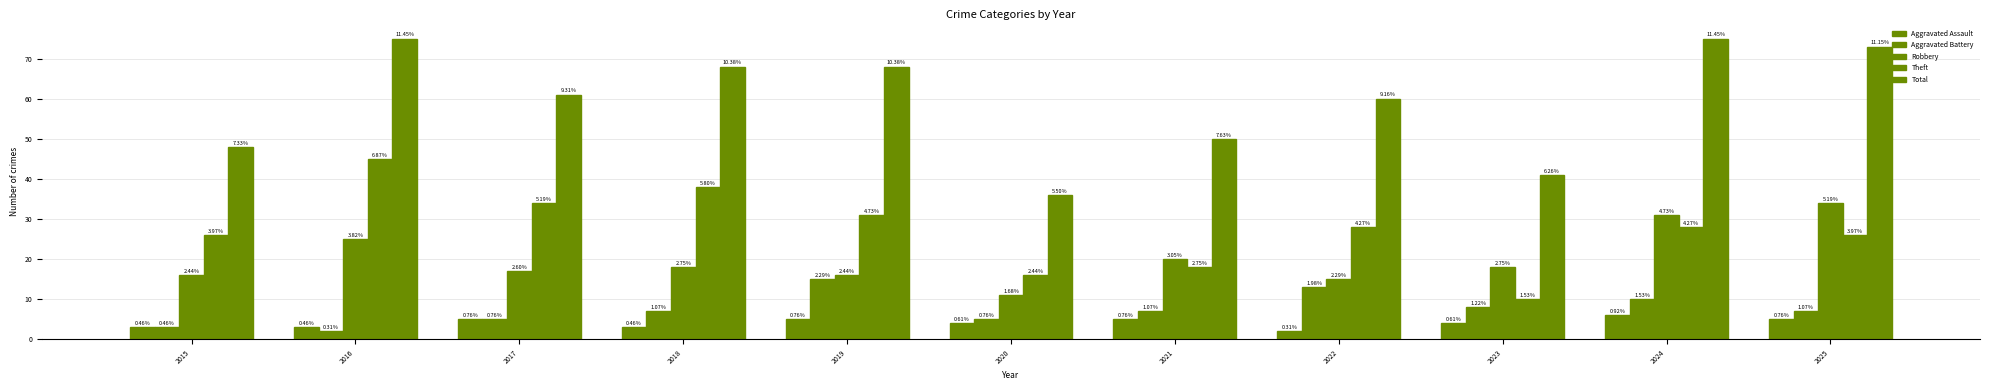

What is the value of the Aggravated Battery bar at the 1st from the left?

3